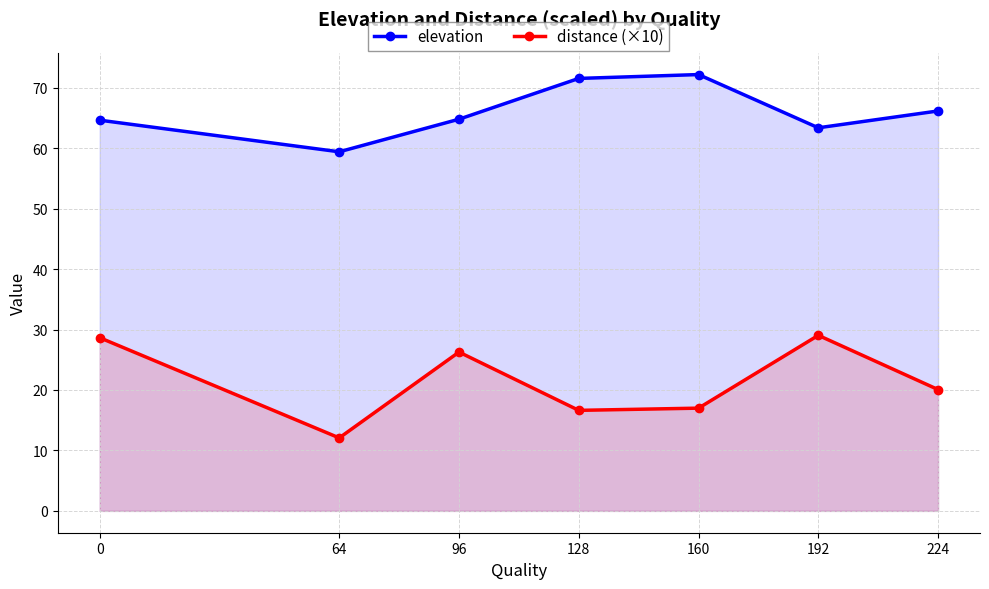

What is the difference between the distance (×10) values at 64 and 160?

4.9